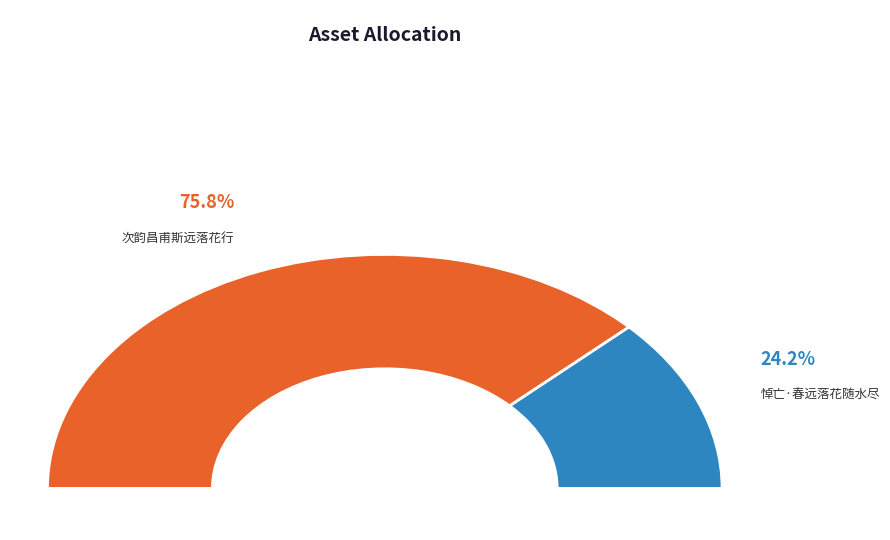

Do 次韵昌甫斯远落花行 and 悼亡·春远落花随水尽 together represent more than half of the pie?

Yes